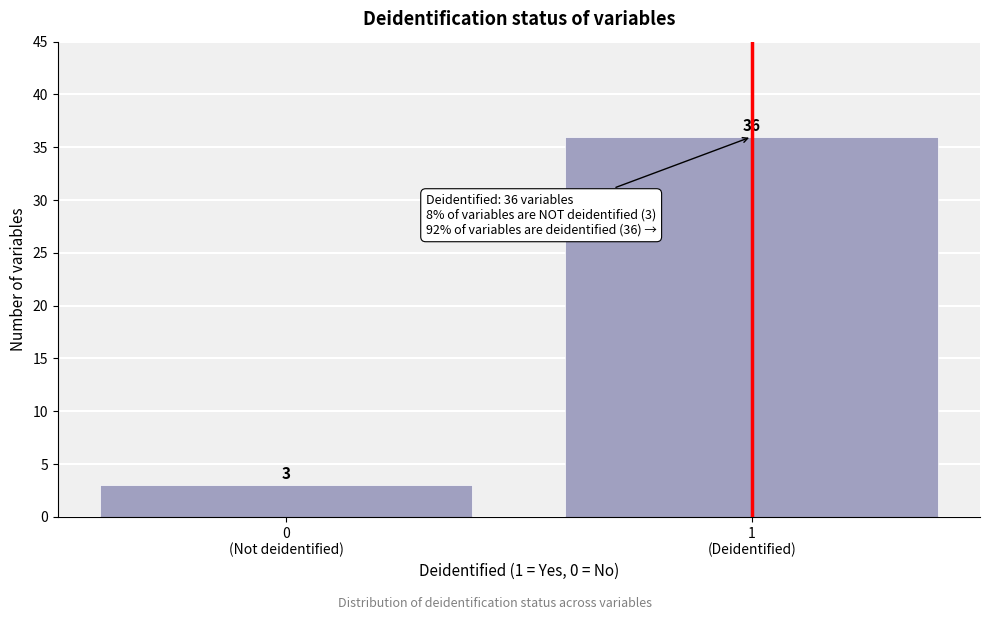

Reading right to left, extract all data points from this chart.

36	3